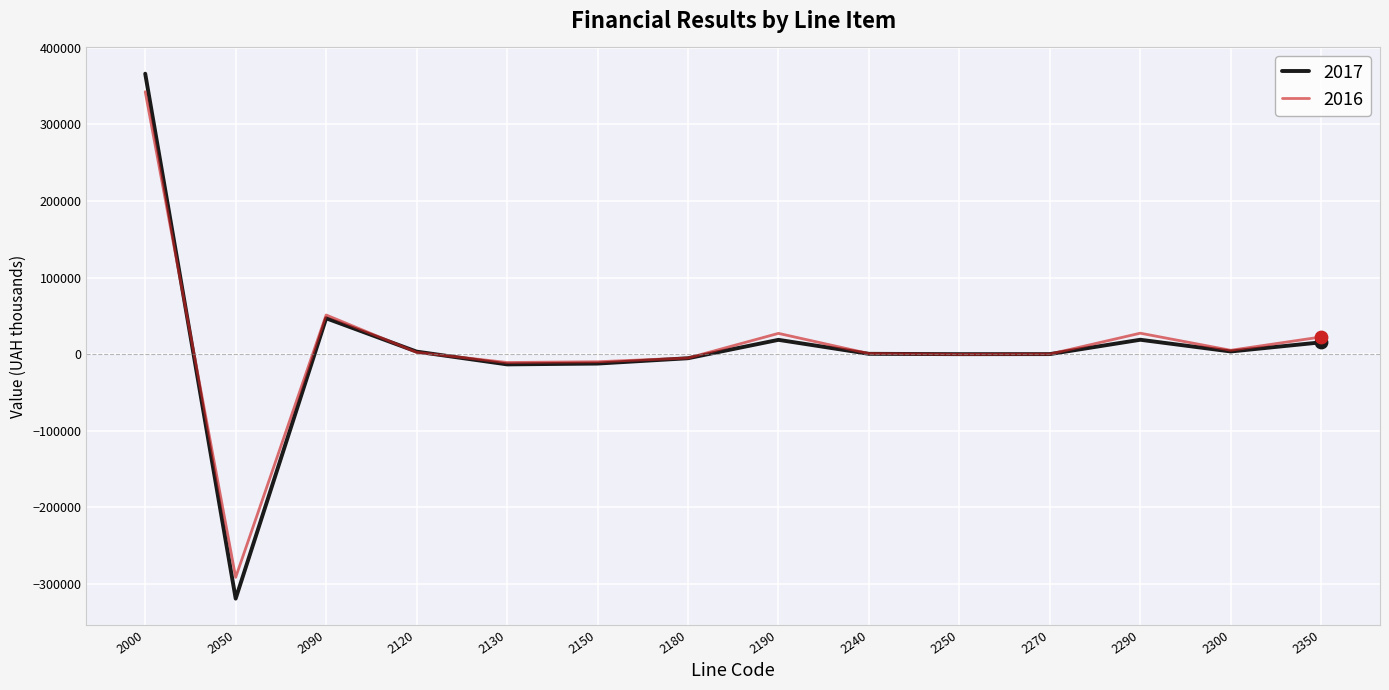

At which category is the sum across all series the highest?

2000